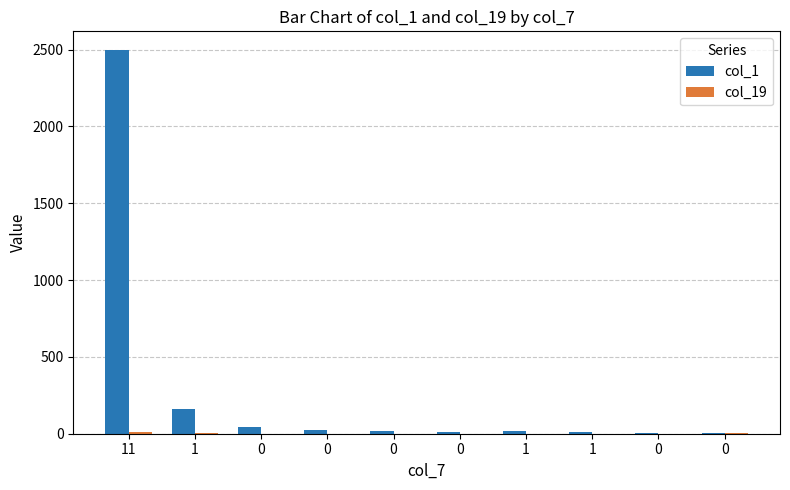

What is the spread (max minus min) of values at 11?

2482